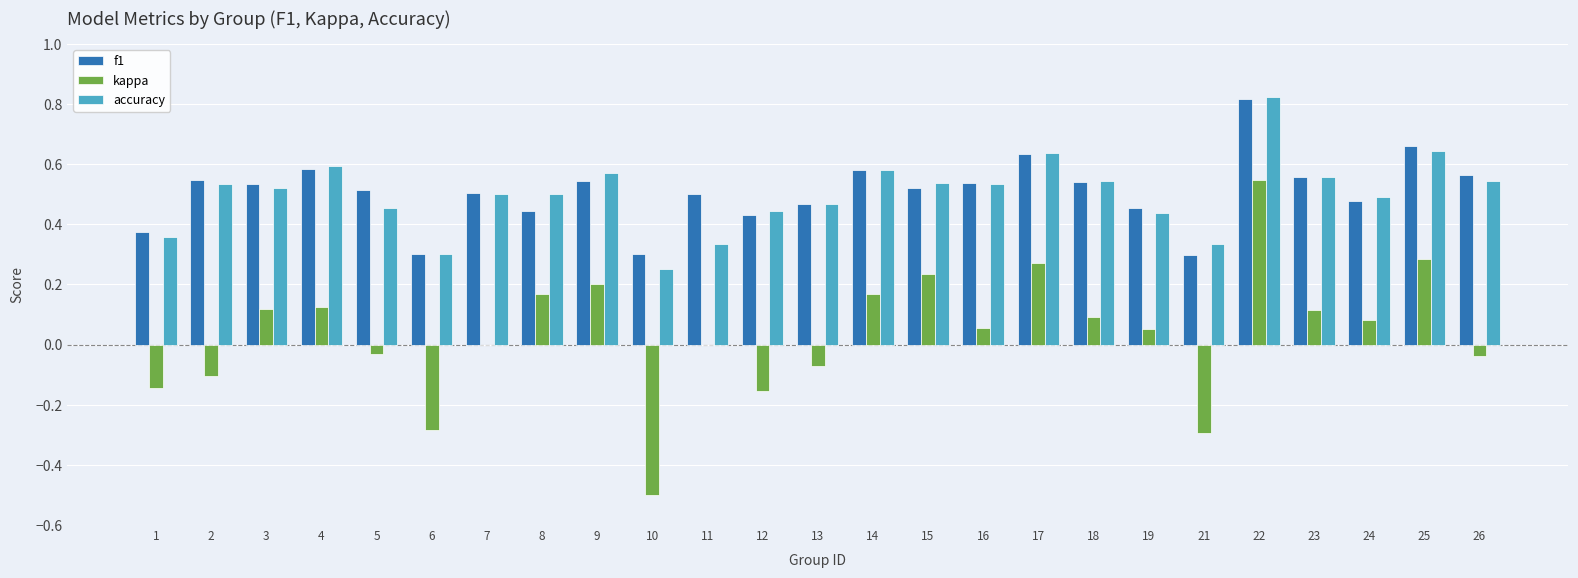

What is the sum of all kappa values?

0.9